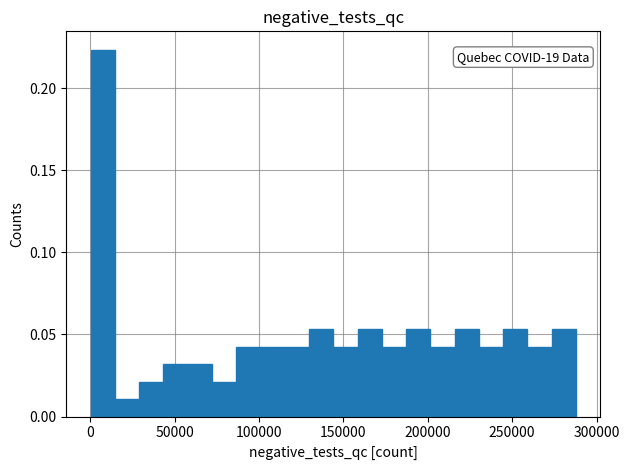

Around what value on the x-axis is the tallest bar? Give the approximate position of its centre, as read against the axis.

5000